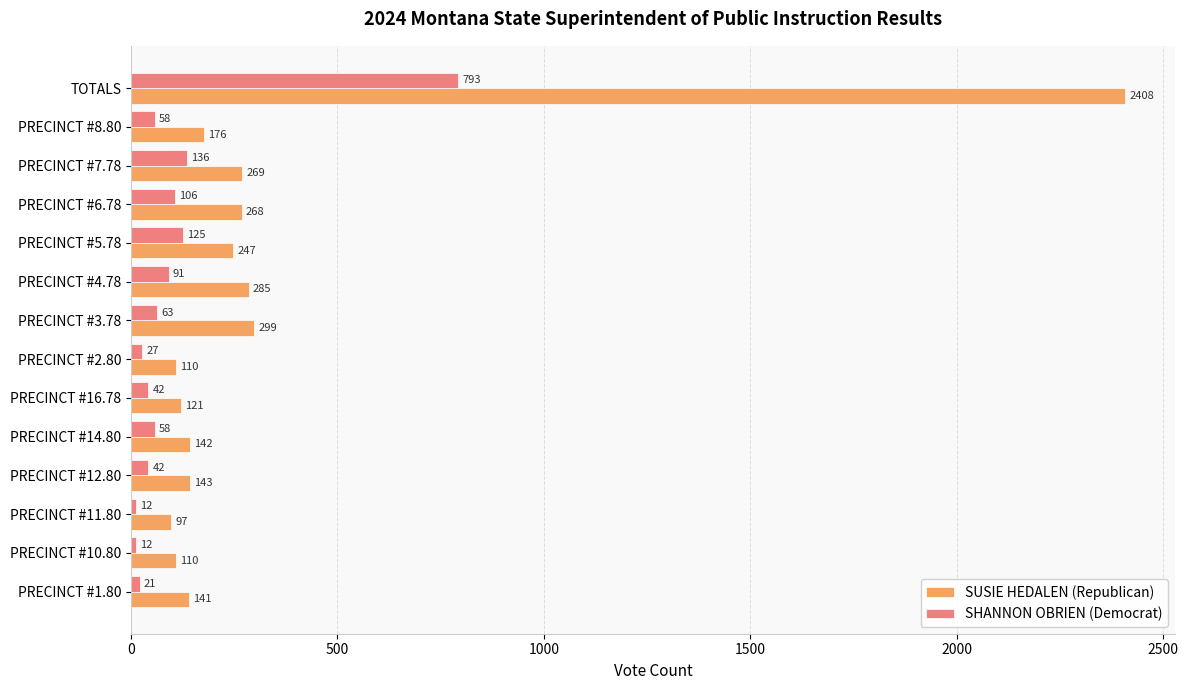

How many categories are shown in the chart?

14